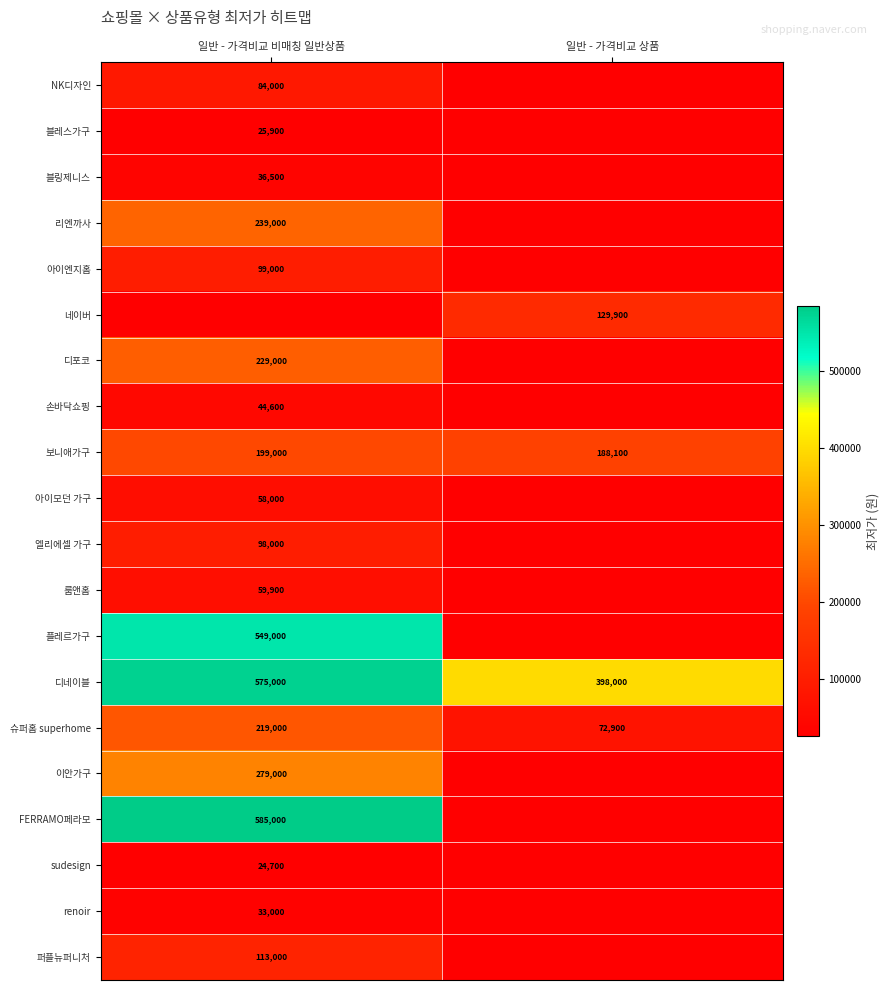

True or false: 디네이블 has a value of 366206 at 일반 - 가격비교 비매칭 일반상품.

False